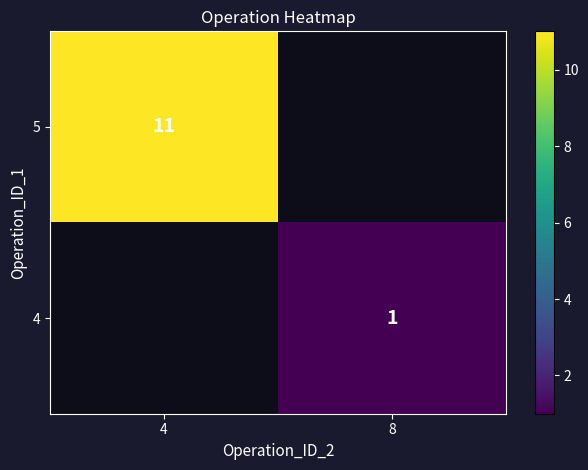

The 5 series shows 14.8 at 4. True or false?

False